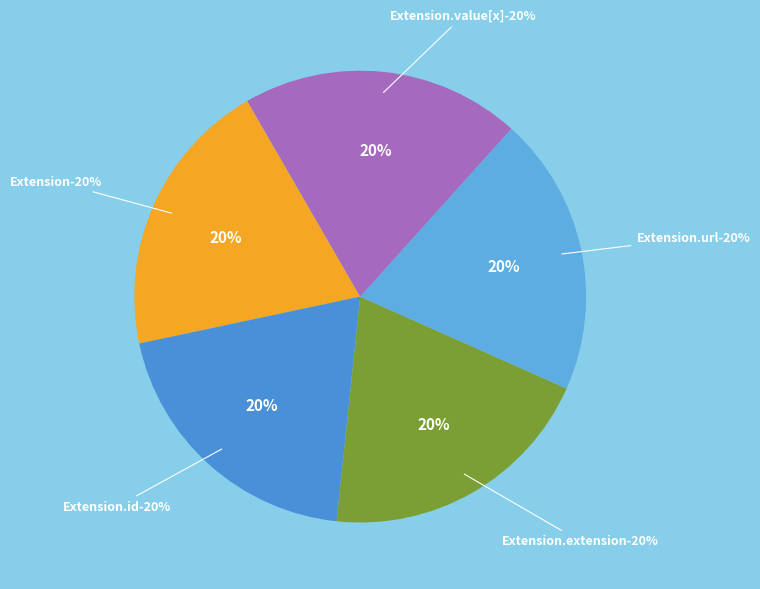

What is the majority slice?

Extension.url